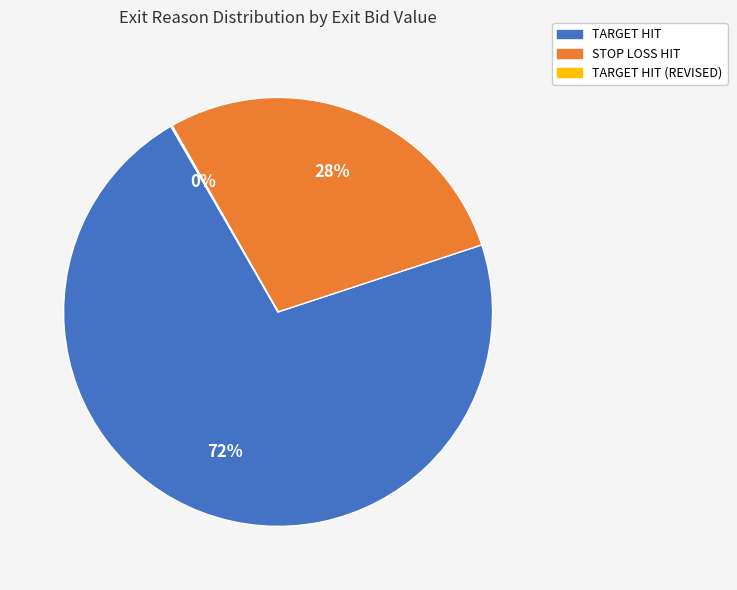

Does any single category account for the majority?

Yes